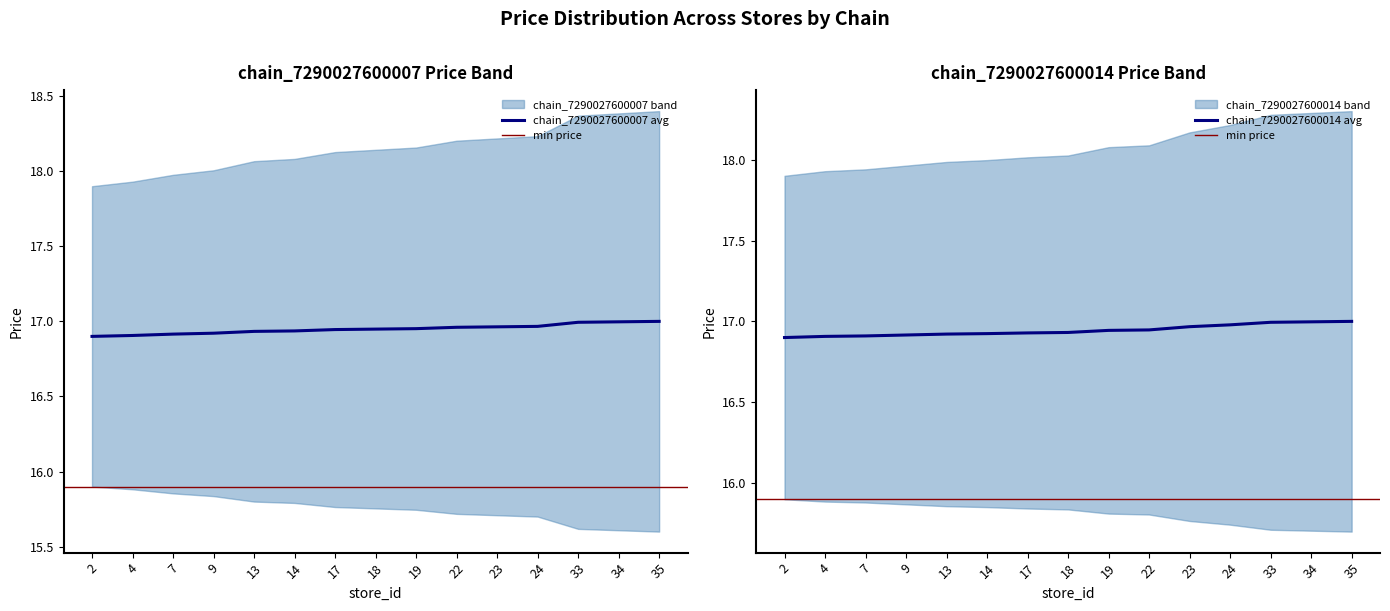

What is the value of the lower_band point at the 3rd from the left?

15.9